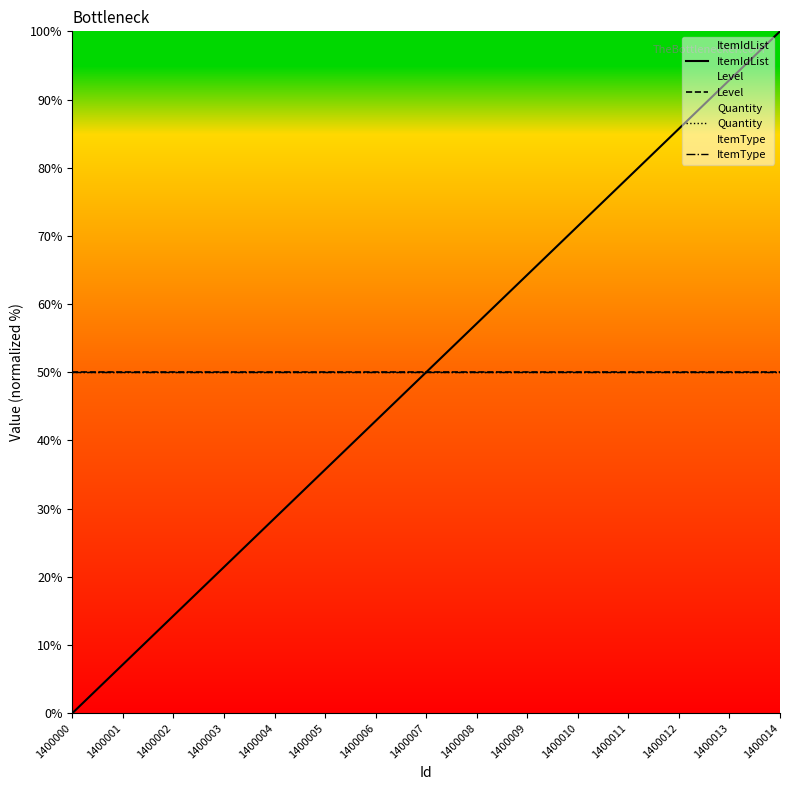

Is it true that Level equals 50.0 at 1400007?

True